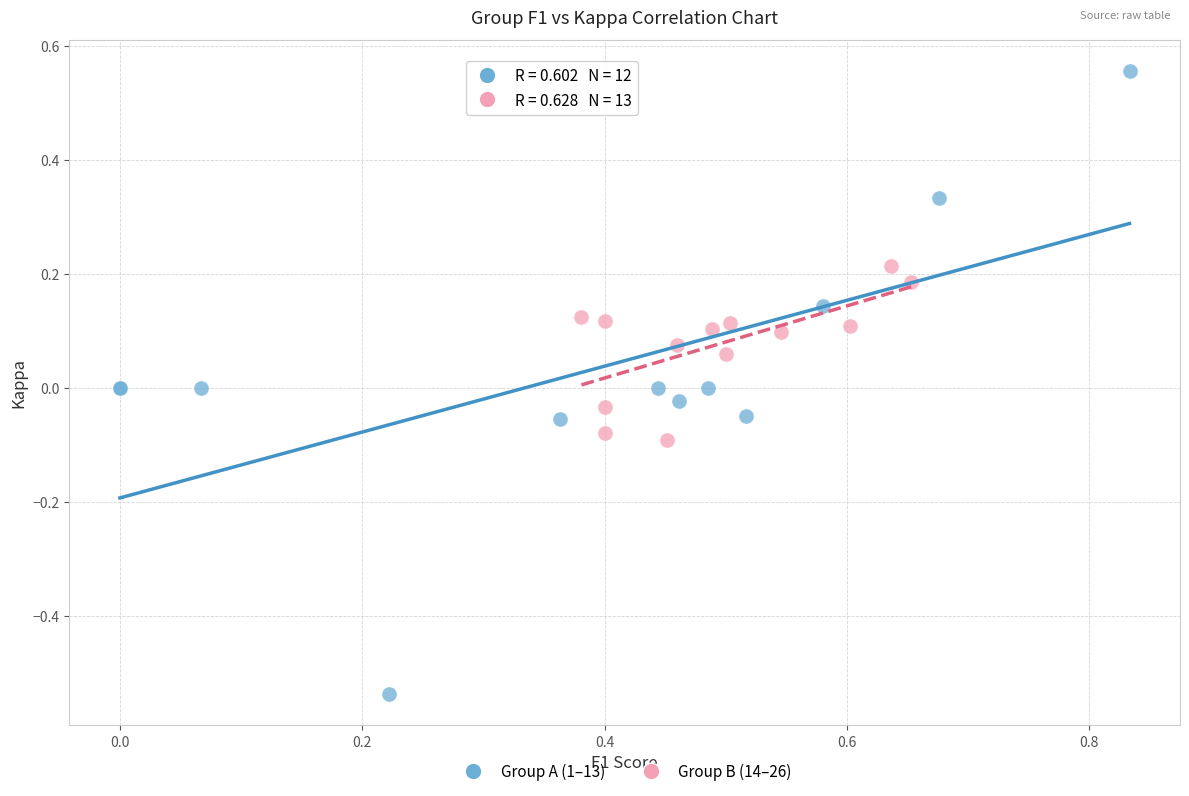

Which series has the widest spread of Y values?

Group A (1–13)